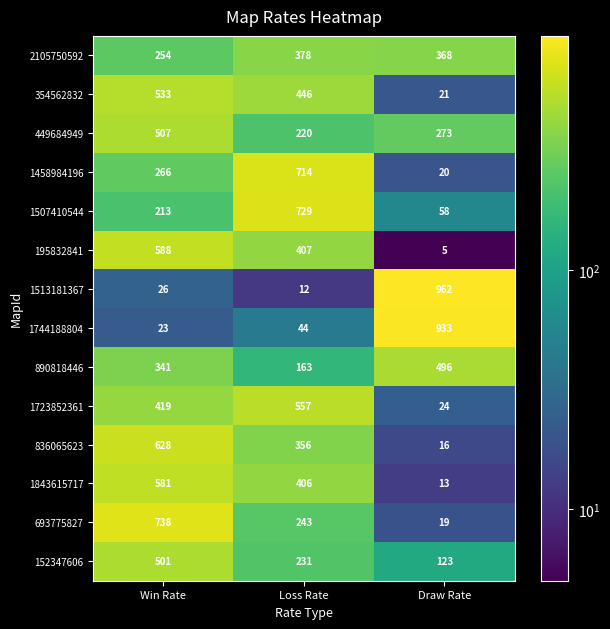

What is the difference between the 890818446 values at Draw Rate and Win Rate?

155